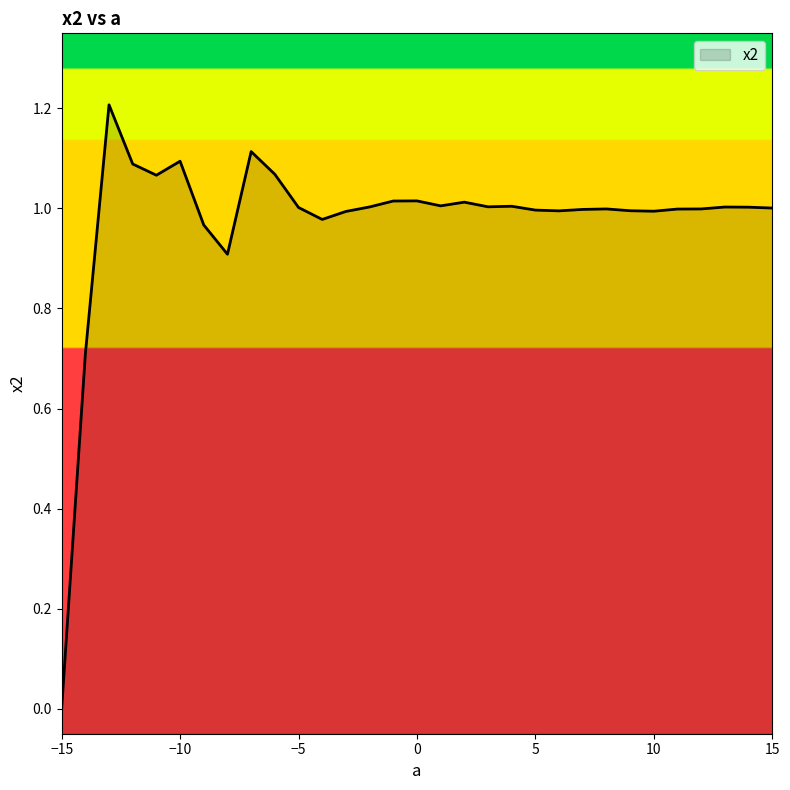

List the labels in order of value, smallest first.

-15, -14, -8, -9, -4, -3, 10, 6, 9, 5, 7, 11, 8, 12, 15, -5, 14, 13, -2, 3, 4, 1, 2, -1, 0, -11, -6, -12, -10, -7, -13